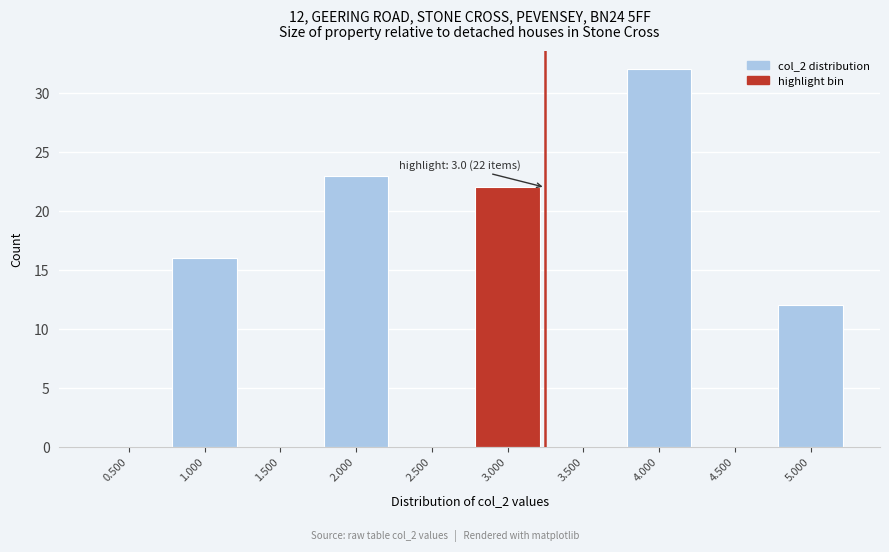

Reading left to right, what are all the values shown in this chart?

0.500=0	1.000=16	1.500=0	2.000=23	2.500=0	3.000=22	3.500=0	4.000=32	4.500=0	5.000=12